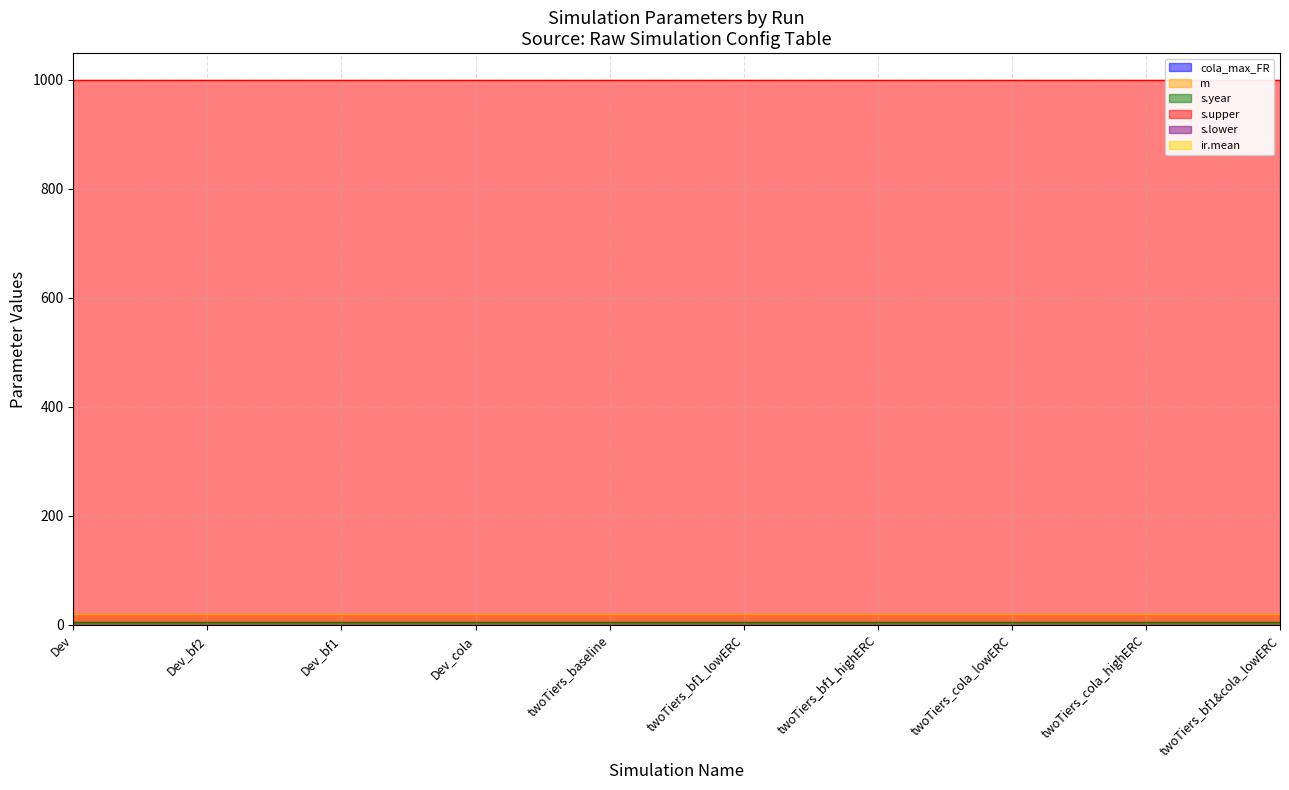

True or false: s.upper and s.year cross at least once.

False